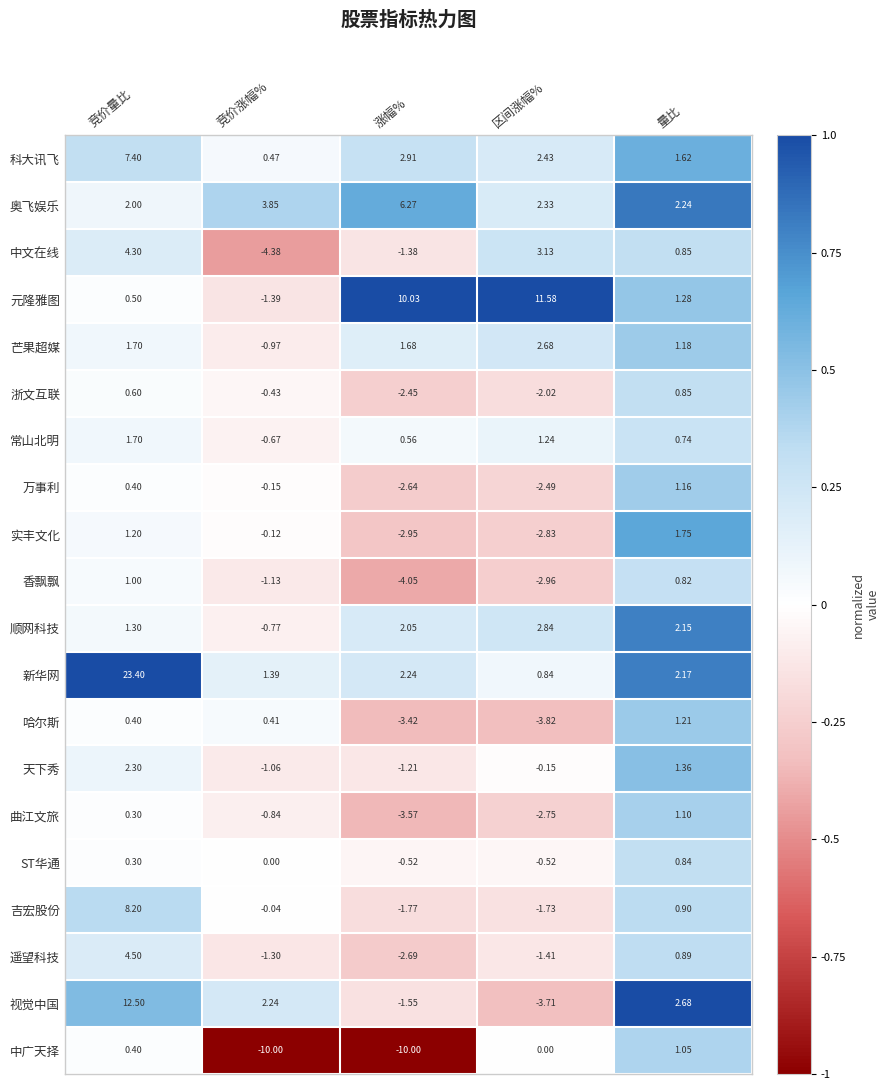

What is the total value across all series at 竞价量比?

74.4